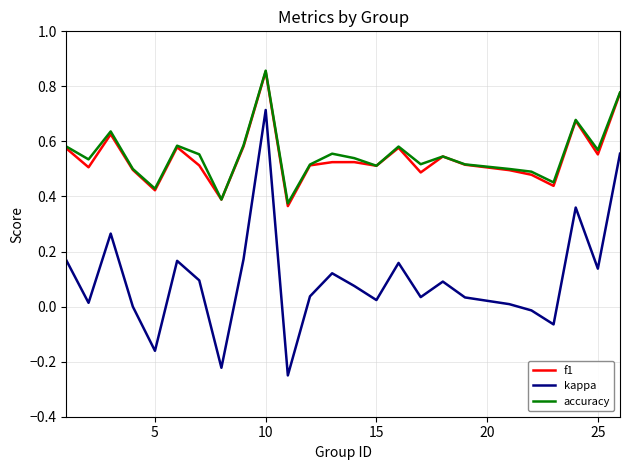

True or false: accuracy and kappa cross at least once.

False